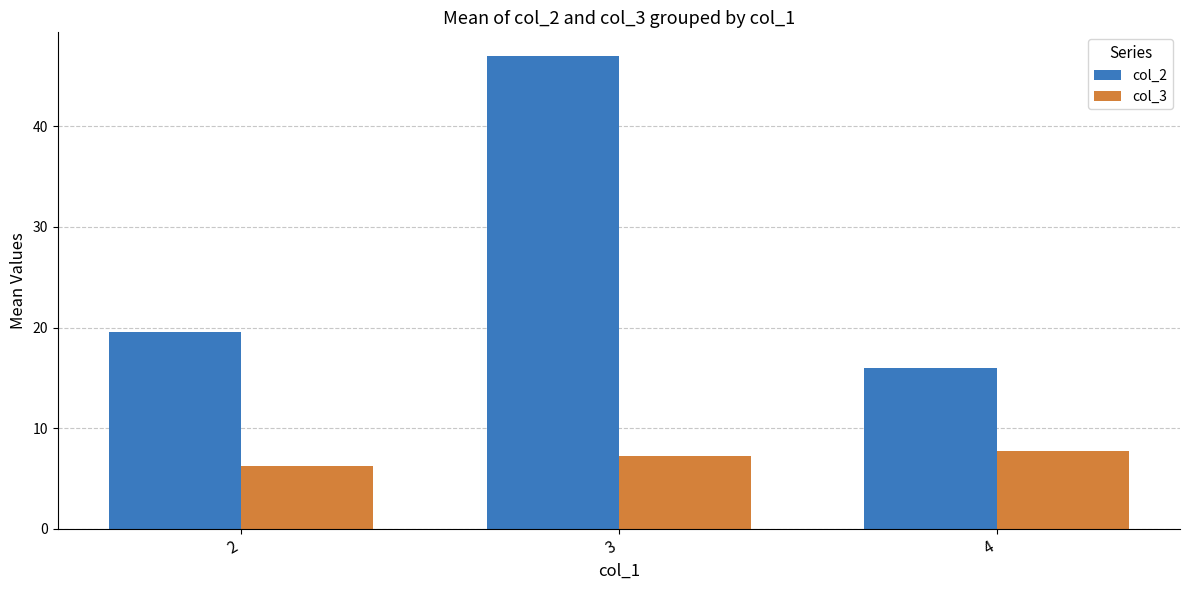

At which label does col_3 reach its minimum?

2